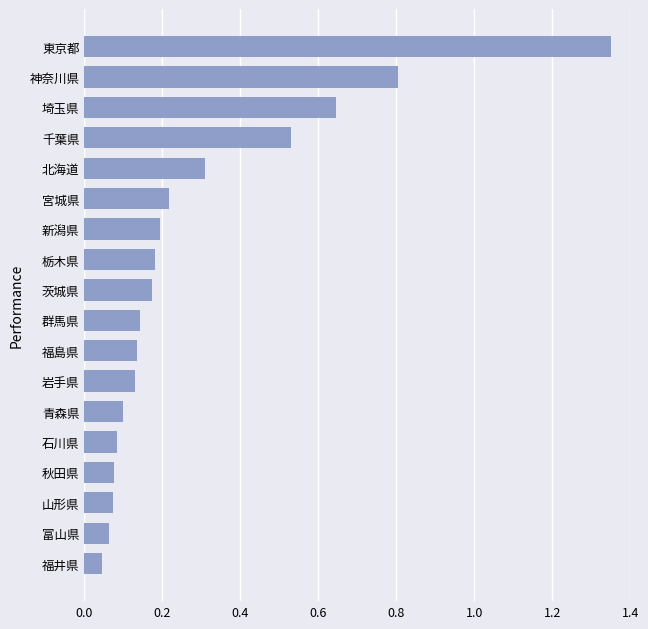

What is the difference between the maximum and minimum values?

1.3